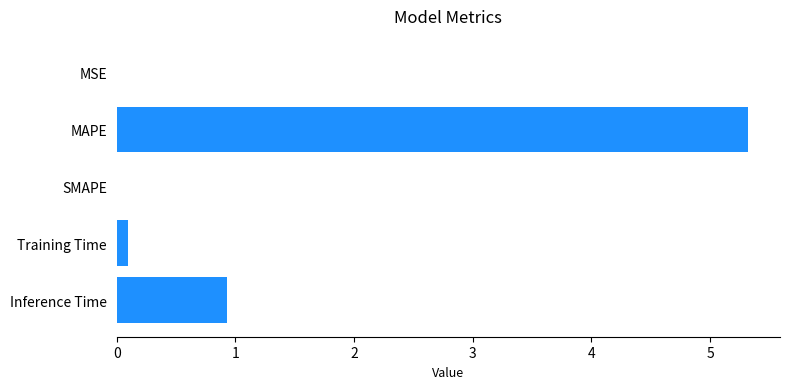

How many distinct data groups are displayed?

1